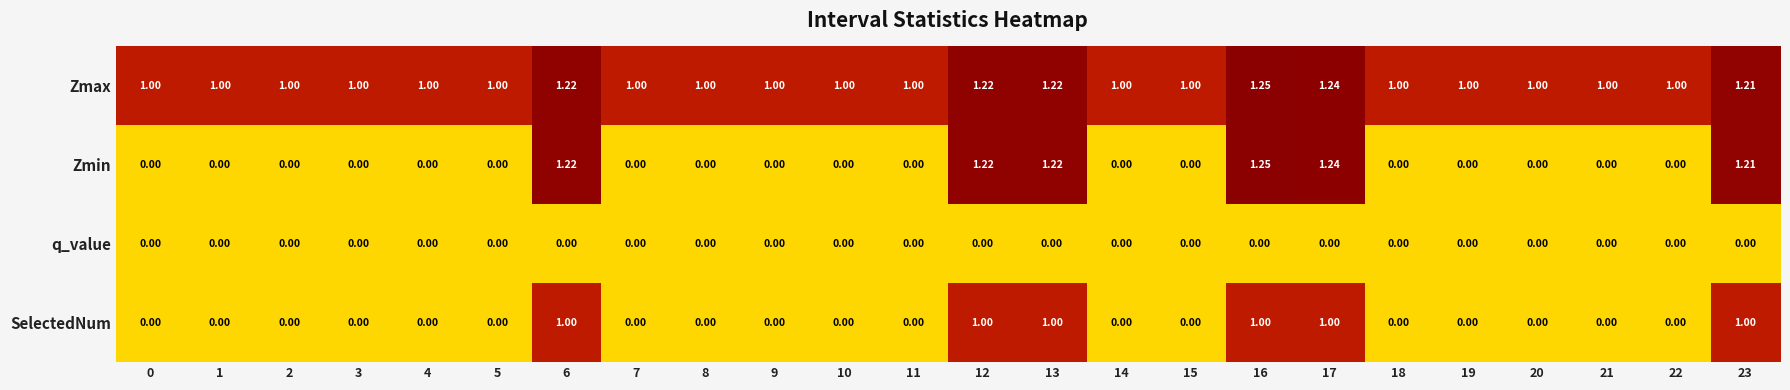

Between 4 and 16, which series saw the biggest shift?

Zmin